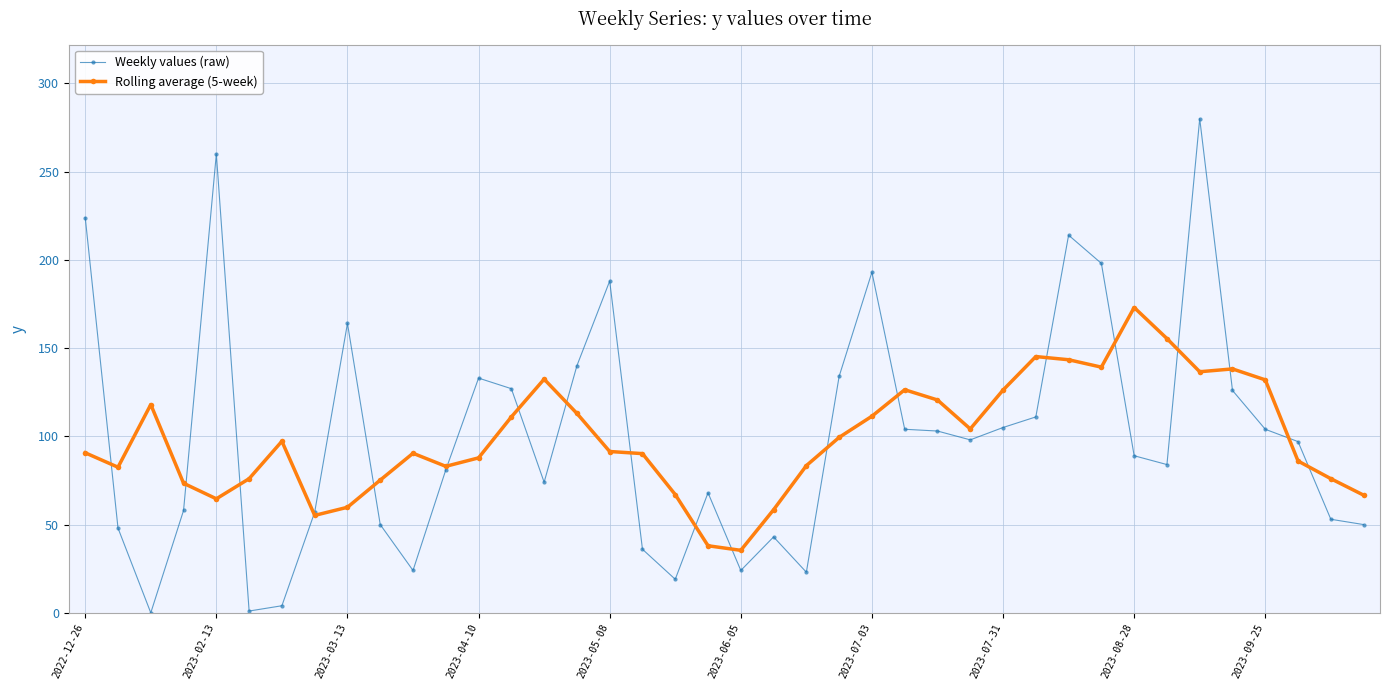

Rank the series by their maximum value, from highest to lowest.

Weekly values (raw), Rolling average (5-week)